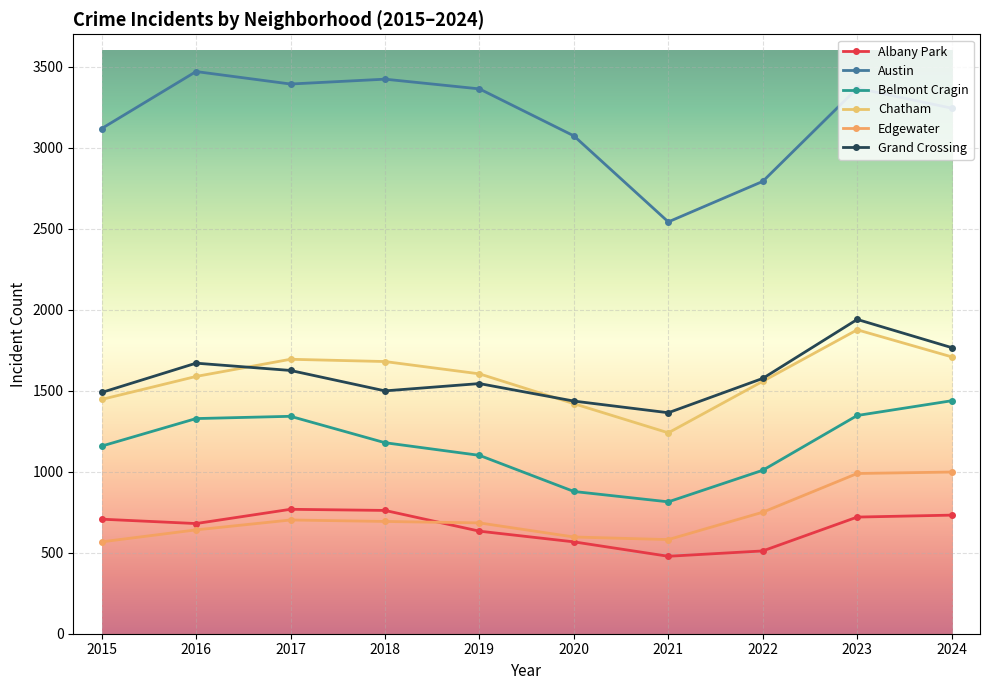

What is the average value of the Albany Park series?

656